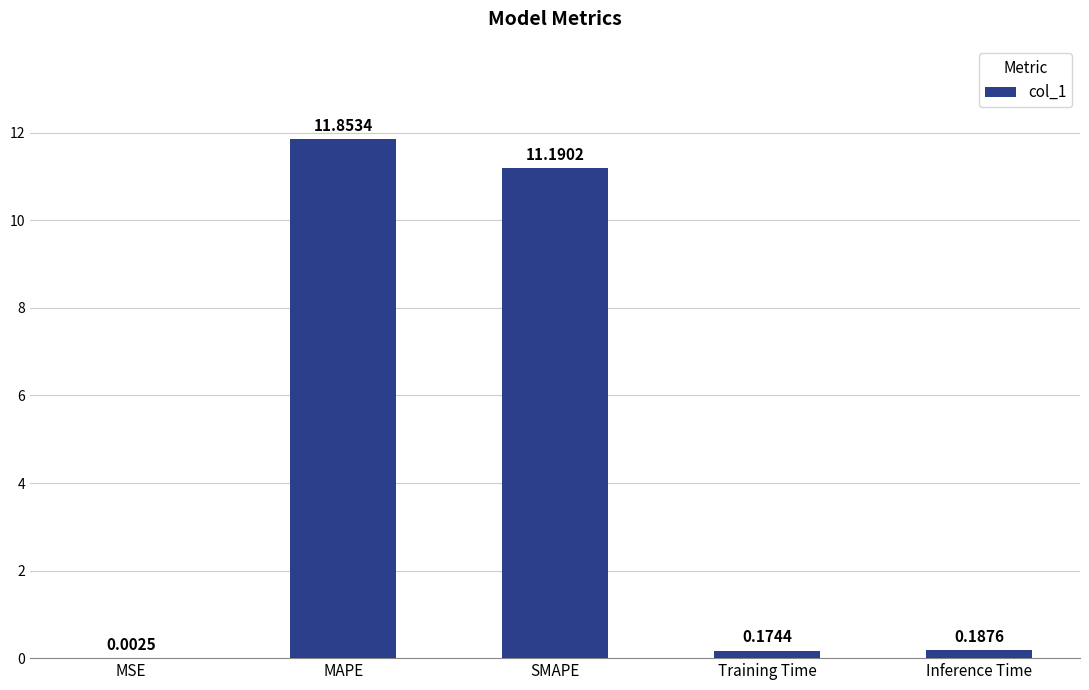

Approximately how many times larger is the value at MAPE compared to SMAPE?

1.1